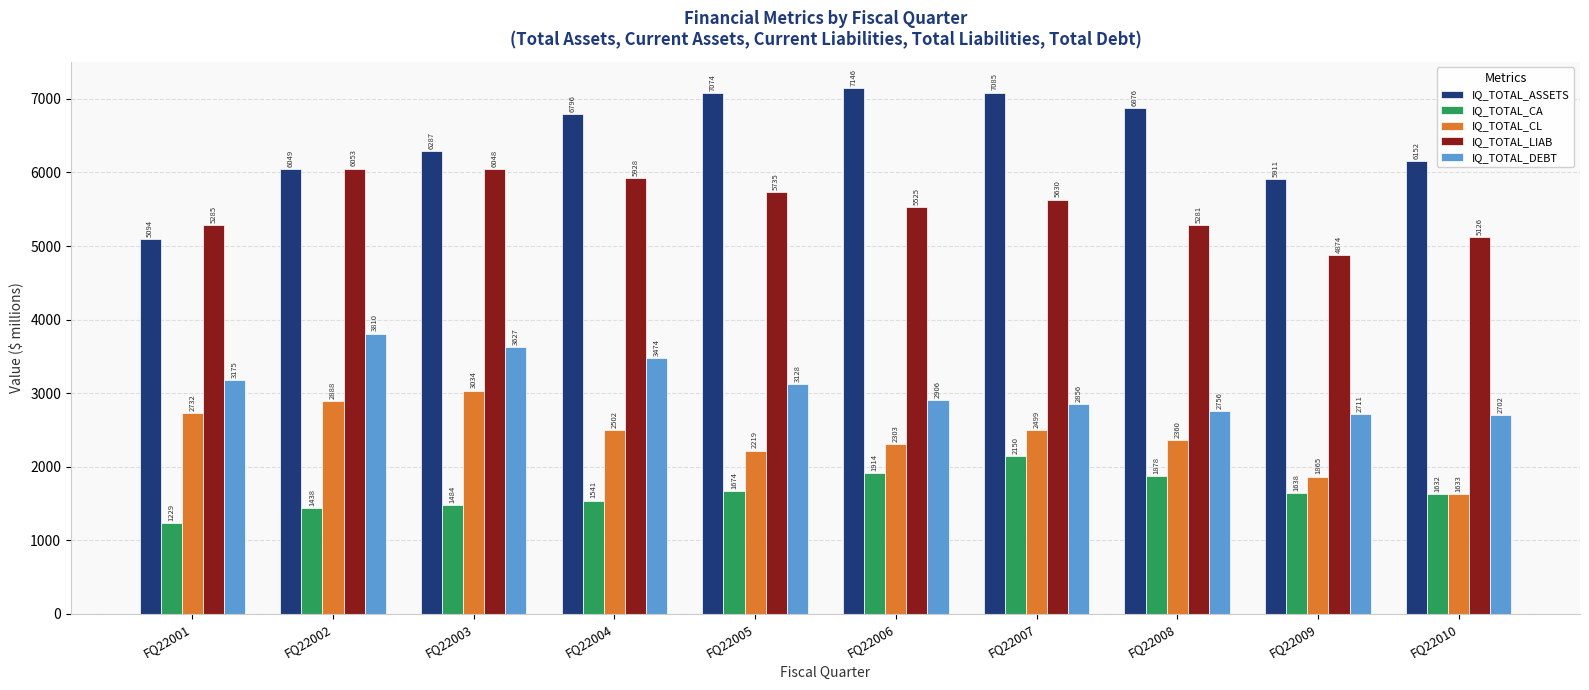

How many data points in IQ_TOTAL_LIAB are less than 5630?

5